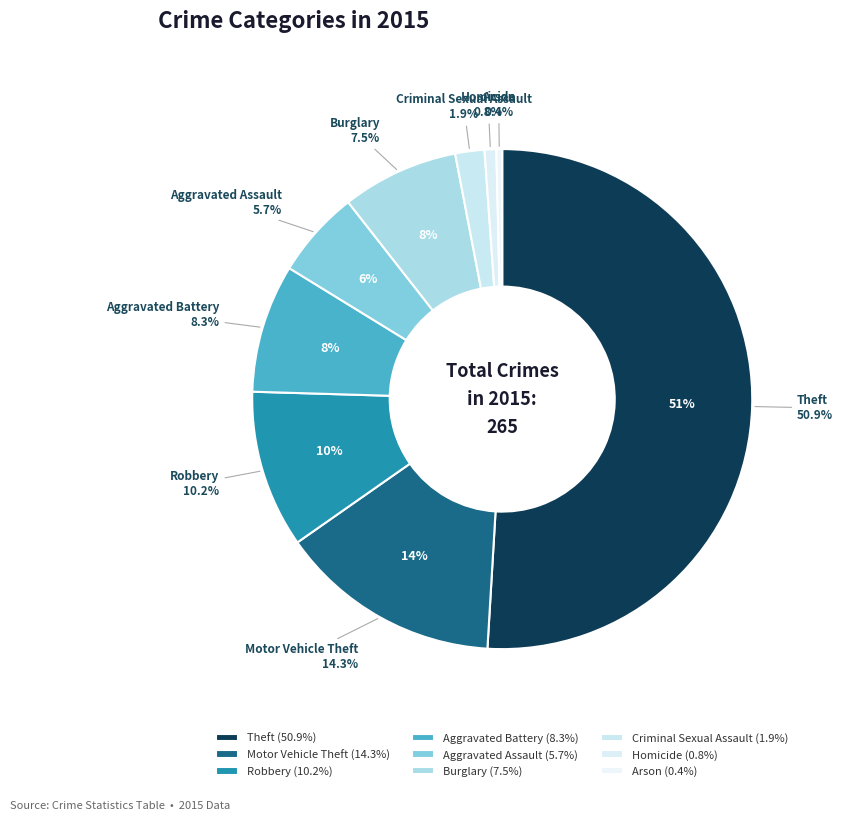

Which slice is the largest?

Theft